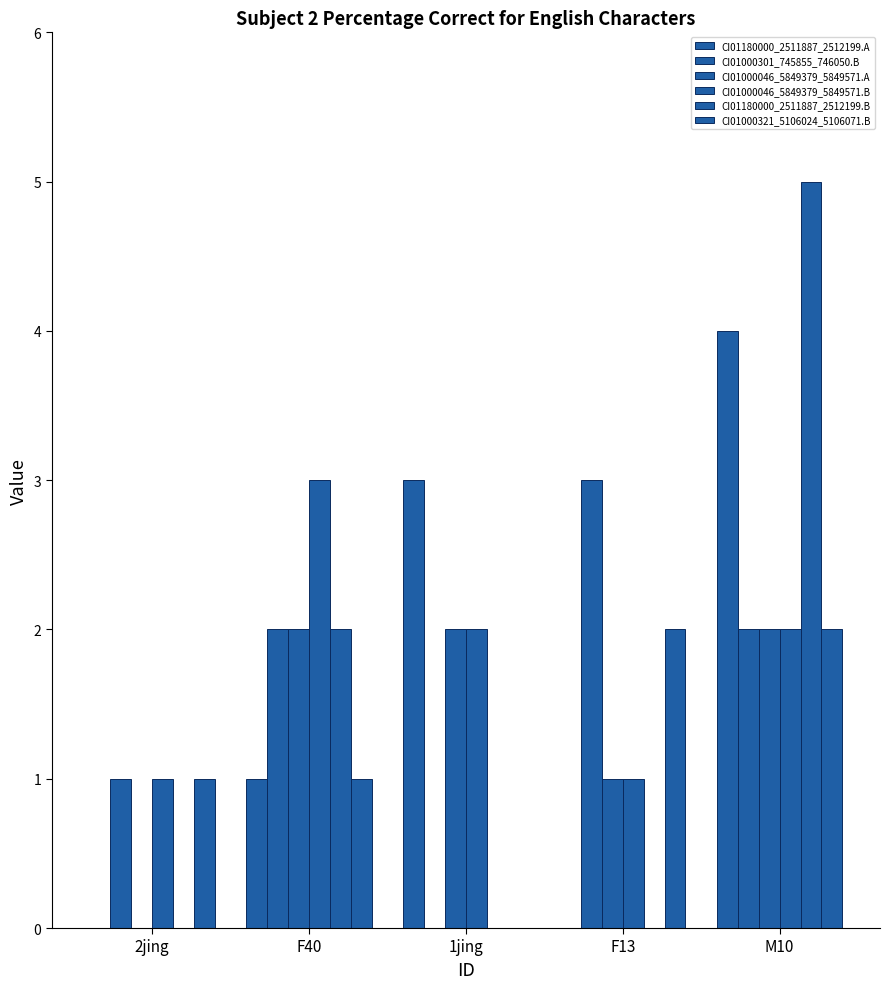

Which series has the largest total across all categories?

CI01000046_5849379_5849571.B